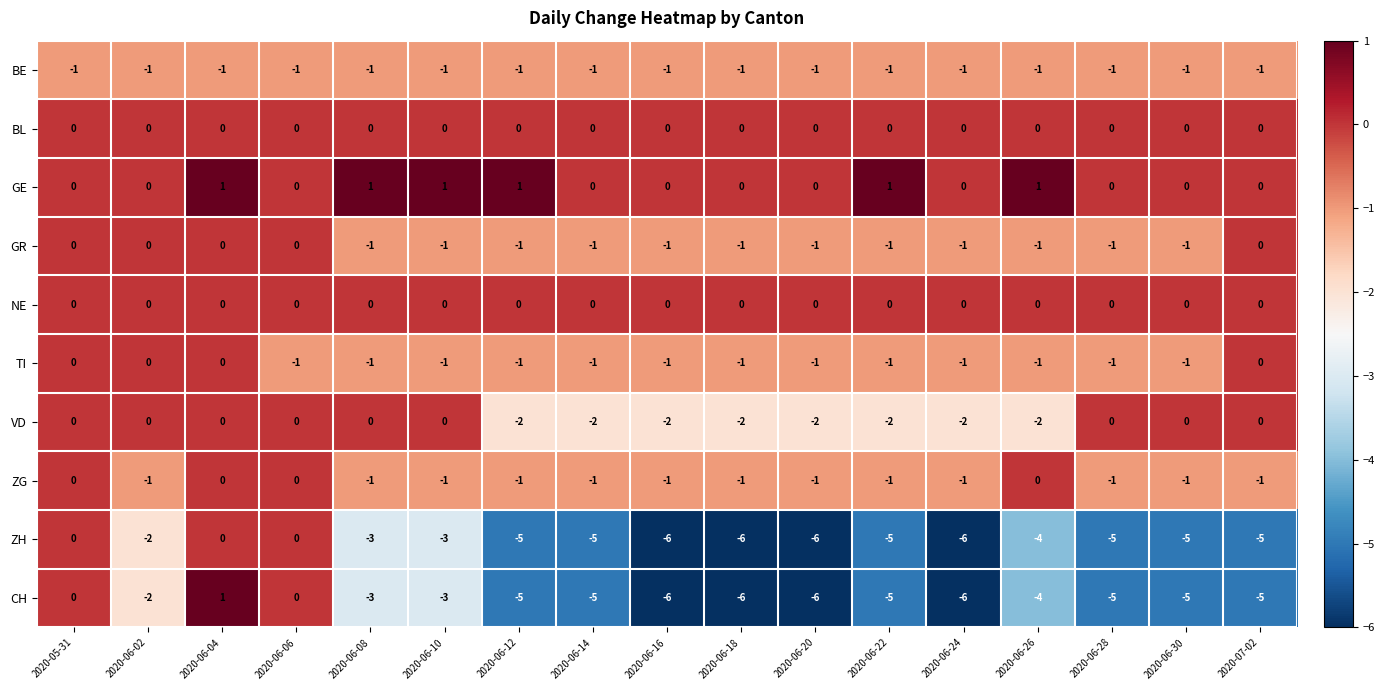

Which series has the largest range (max minus min)?

CH